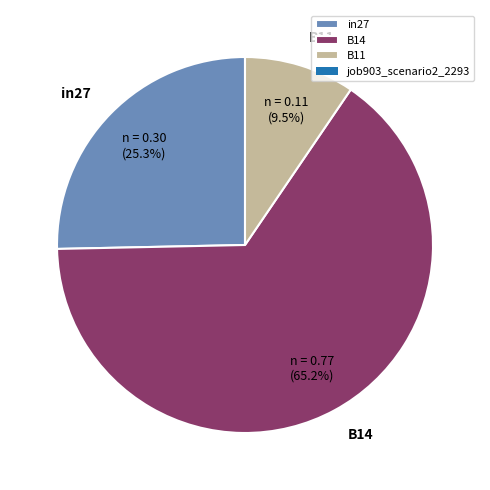

To the nearest percent, what is the average slice percentage?

33%